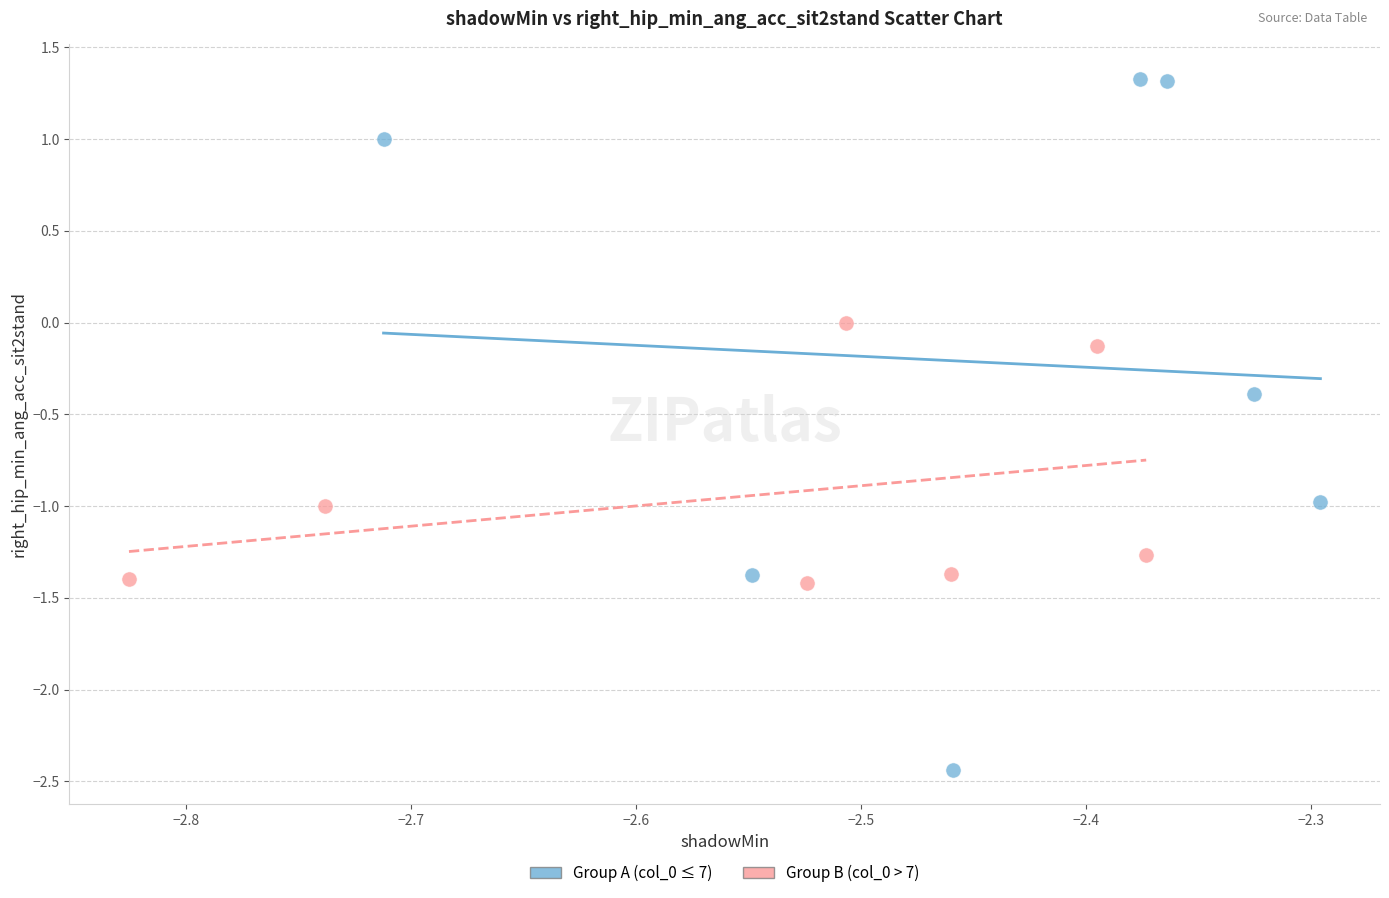

Which series contains the highest Y value?

Group A (col_0 ≤ 7)